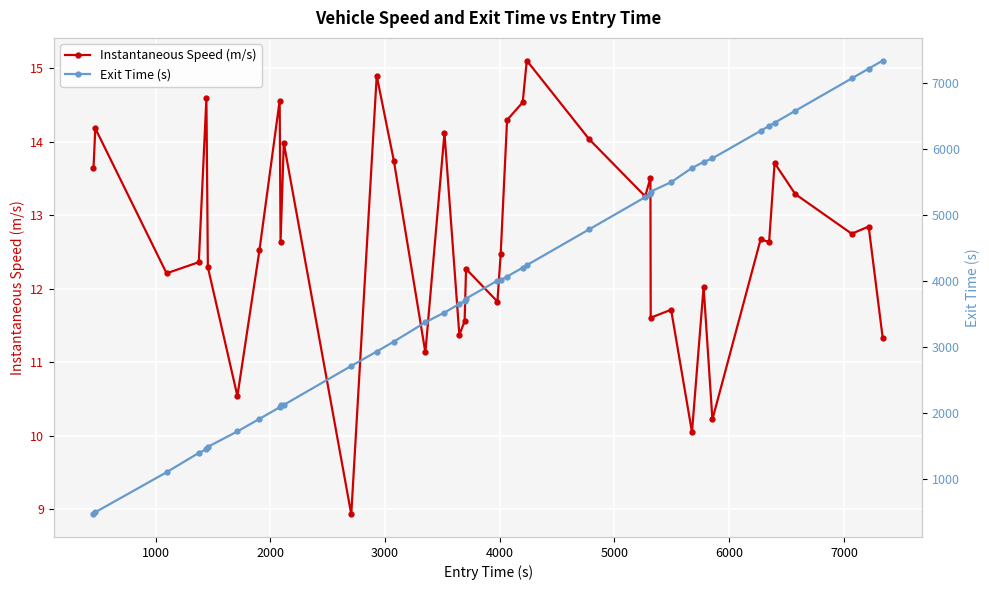

Does the chart display data point markers on the line(s)?

Yes